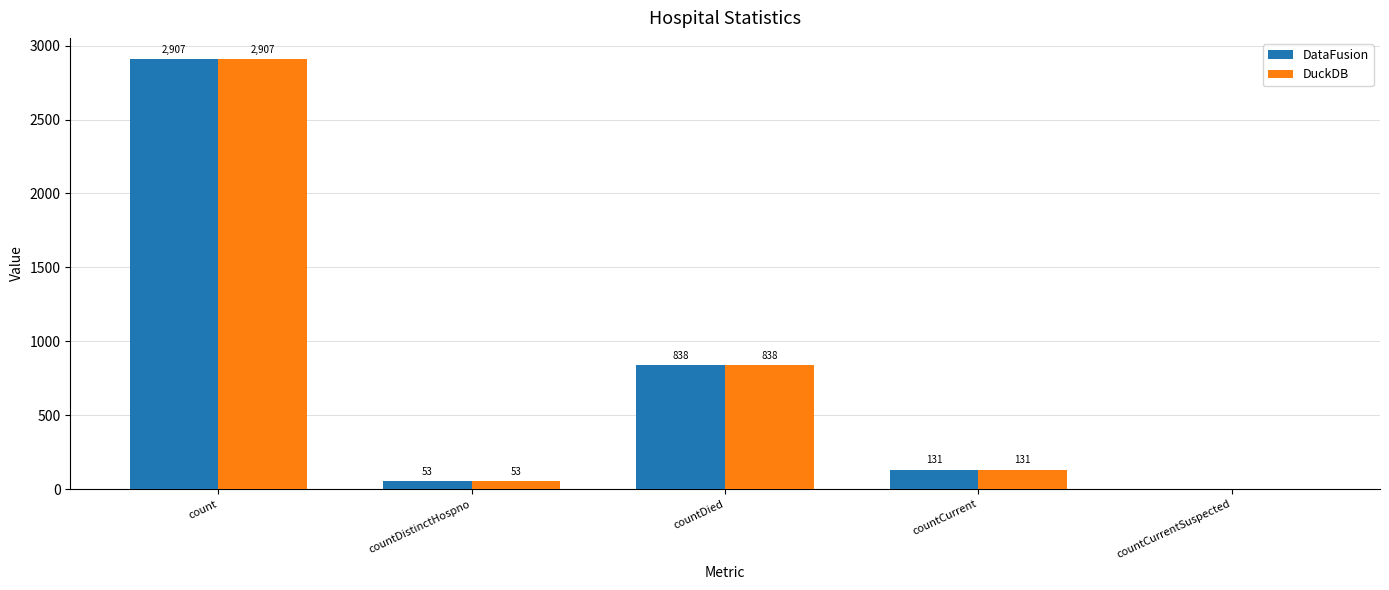

What is the maximum value for DuckDB?

2907